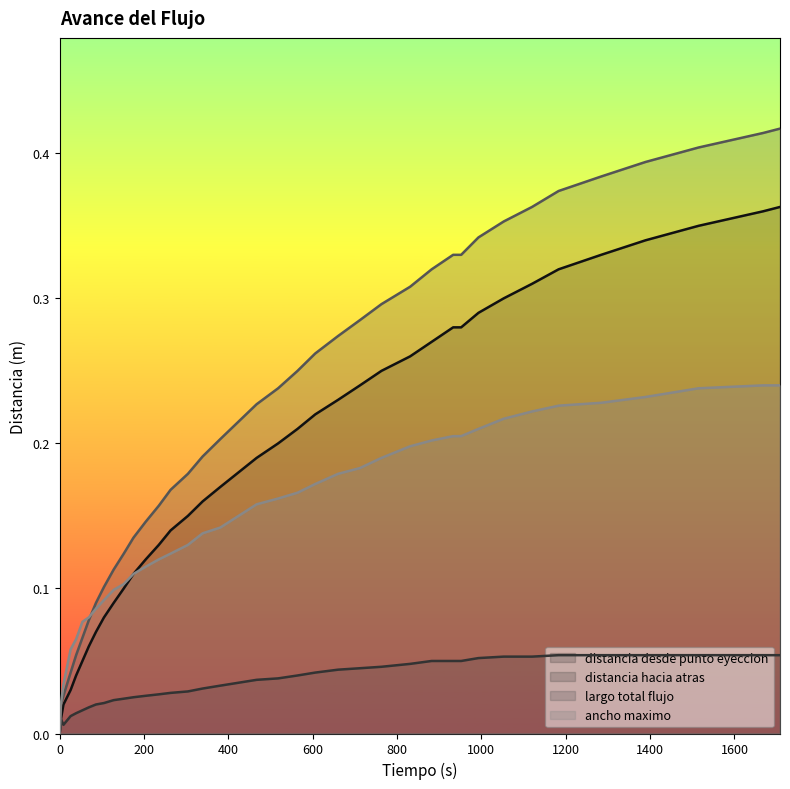

Rank the series by their average value, from highest to lowest.

largo total flujo, distancia desde punto eyeccion, ancho maximo, distancia hacia atras